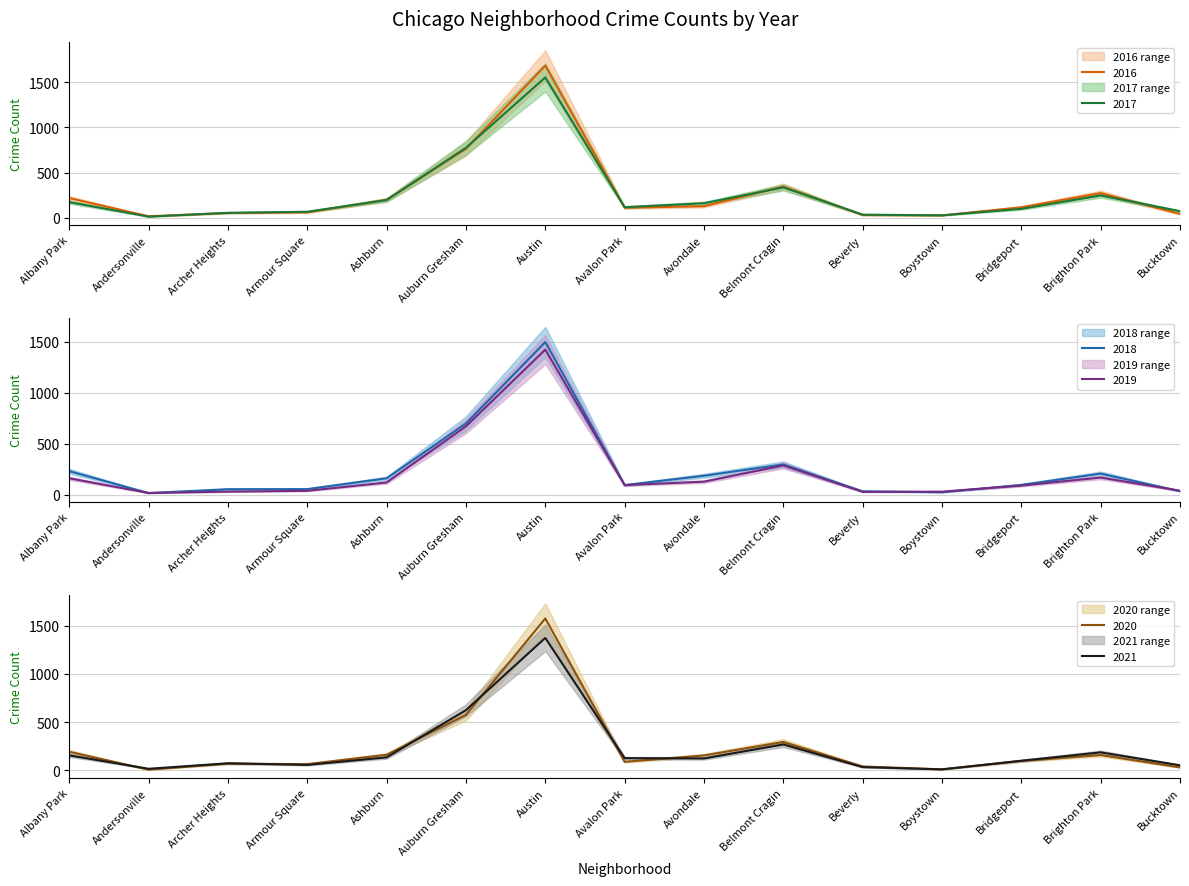

How many data points in 2020 are above 98?

7